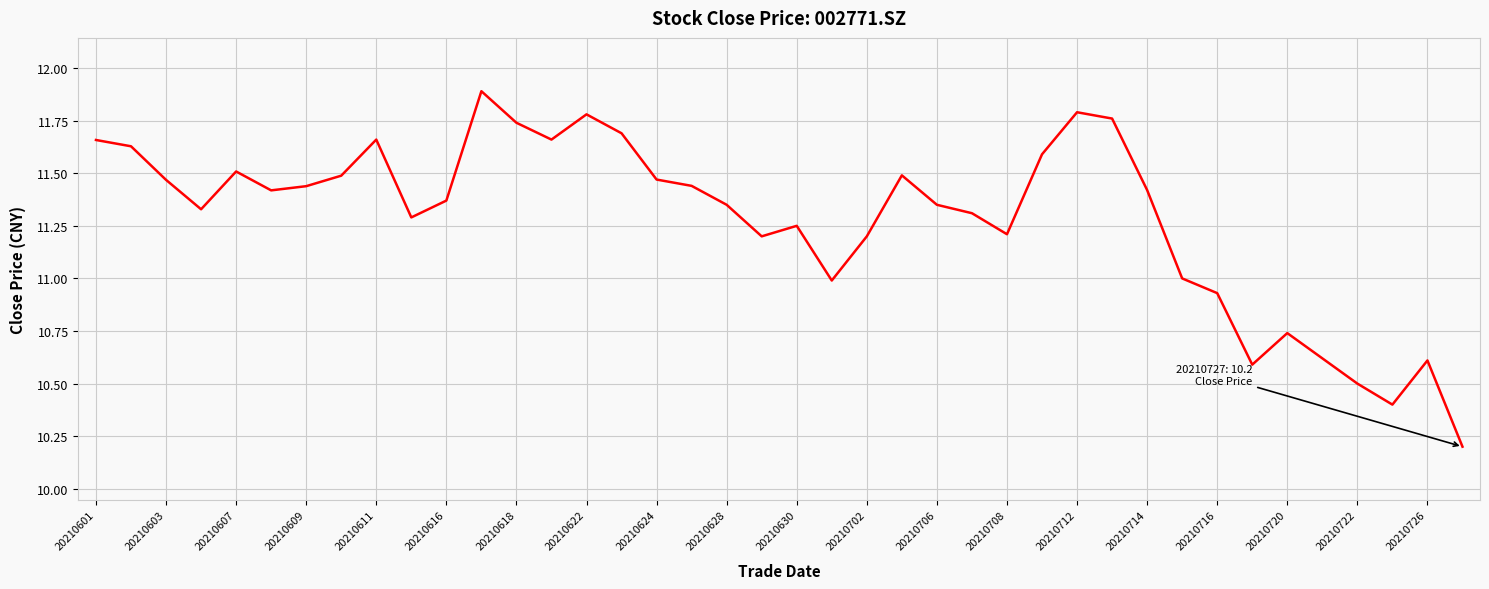

What is the minimum value shown in the chart?

10.2